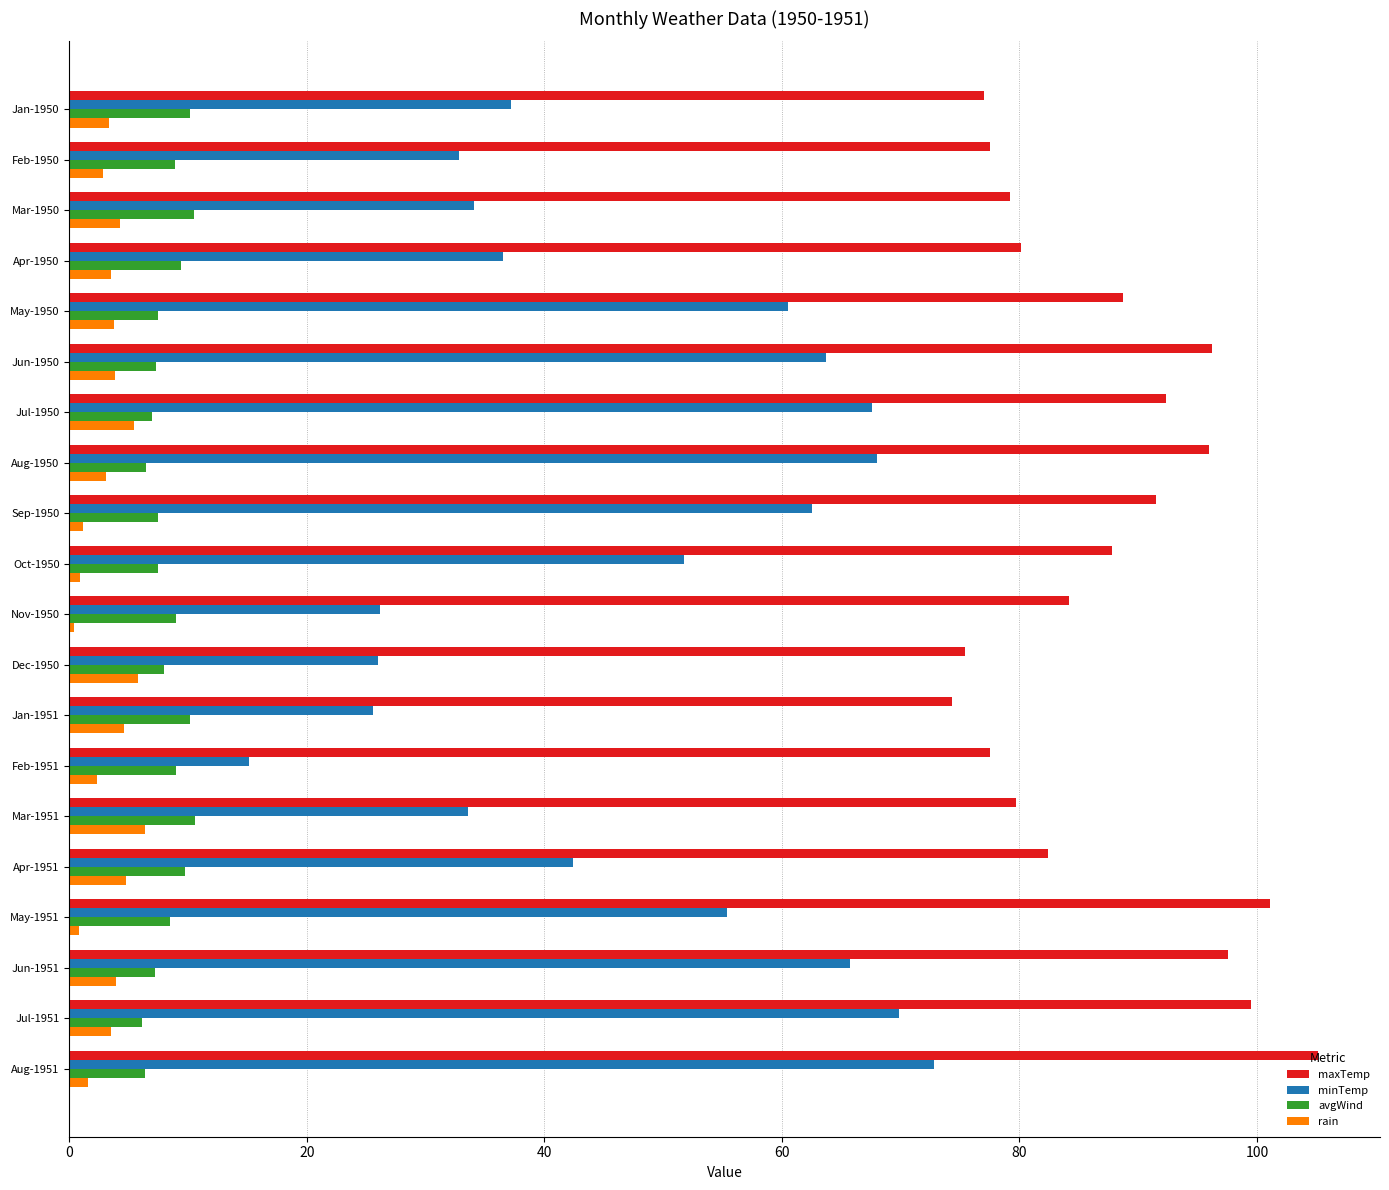

What are all the series names shown in the legend?

maxTemp, minTemp, avgWind, rain